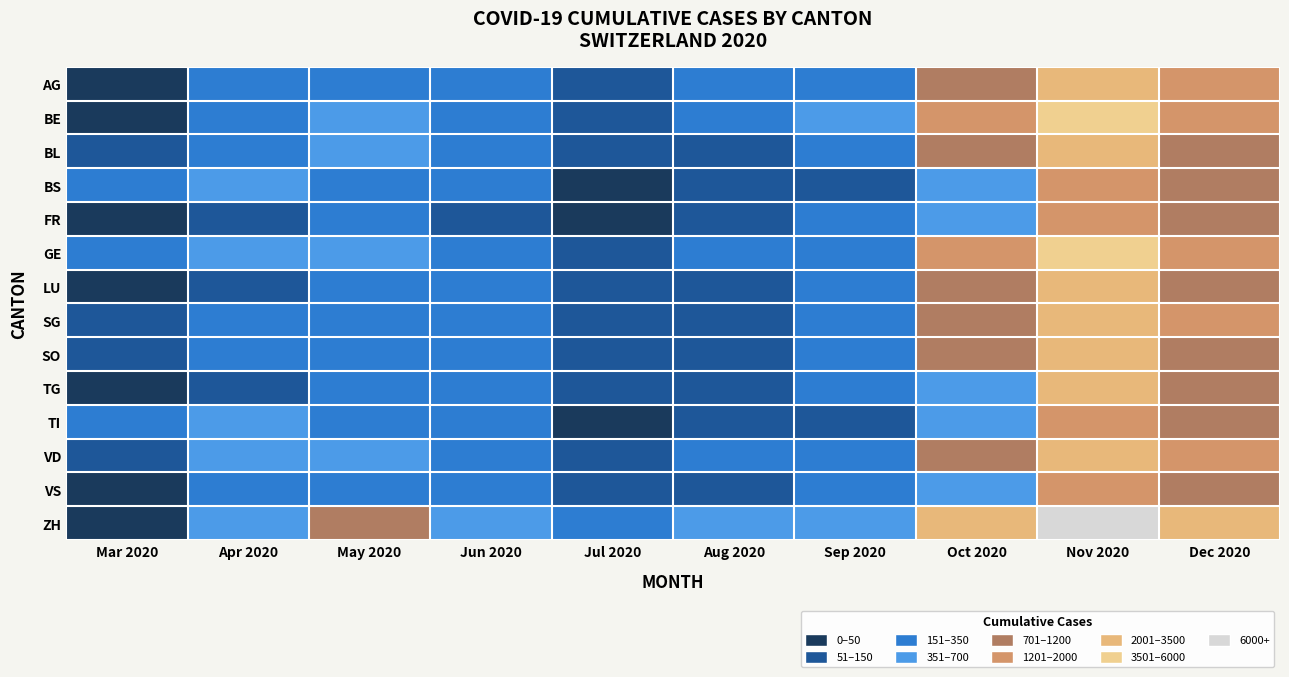

Reading left to right, transcribe all the data shown in this chart.

AG: Mar 2020=3	Apr 2020=155	May 2020=329	Jun 2020=270	Jul 2020=91	Aug 2020=167	Sep 2020=296	Oct 2020=1020	Nov 2020=3280	Dec 2020=1450
BE: Mar 2020=0	Apr 2020=200	May 2020=450	Jun 2020=310	Jul 2020=120	Aug 2020=210	Sep 2020=380	Oct 2020=1400	Nov 2020=4100	Dec 2020=1900
BL: Mar 2020=100	Apr 2020=340	May 2020=380	Jun 2020=190	Jul 2020=55	Aug 2020=95	Sep 2020=180	Oct 2020=720	Nov 2020=2100	Dec 2020=980
BS: Mar 2020=292	Apr 2020=450	May 2020=310	Jun 2020=150	Jul 2020=40	Aug 2020=75	Sep 2020=140	Oct 2020=560	Nov 2020=1800	Dec 2020=820
FR: Mar 2020=46	Apr 2020=120	May 2020=210	Jun 2020=140	Jul 2020=48	Aug 2020=88	Sep 2020=160	Oct 2020=640	Nov 2020=1900	Dec 2020=870
GE: Mar 2020=260	Apr 2020=620	May 2020=580	Jun 2020=320	Jul 2020=95	Aug 2020=175	Sep 2020=310	Oct 2020=1250	Nov 2020=3700	Dec 2020=1700
LU: Mar 2020=0	Apr 2020=130	May 2020=280	Jun 2020=190	Jul 2020=65	Aug 2020=118	Sep 2020=210	Oct 2020=840	Nov 2020=2500	Dec 2020=1150
SG: Mar 2020=62	Apr 2020=180	May 2020=310	Jun 2020=200	Jul 2020=68	Aug 2020=125	Sep 2020=225	Oct 2020=900	Nov 2020=2700	Dec 2020=1250
SO: Mar 2020=75	Apr 2020=160	May 2020=270	Jun 2020=175	Jul 2020=58	Aug 2020=105	Sep 2020=190	Oct 2020=760	Nov 2020=2250	Dec 2020=1040
TG: Mar 2020=10	Apr 2020=120	May 2020=230	Jun 2020=155	Jul 2020=52	Aug 2020=95	Sep 2020=170	Oct 2020=680	Nov 2020=2000	Dec 2020=920
TI: Mar 2020=165	Apr 2020=380	May 2020=290	Jun 2020=150	Jul 2020=42	Aug 2020=78	Sep 2020=140	Oct 2020=560	Nov 2020=1650	Dec 2020=760
VD: Mar 2020=104	Apr 2020=350	May 2020=480	Jun 2020=280	Jul 2020=88	Aug 2020=160	Sep 2020=290	Oct 2020=1150	Nov 2020=3400	Dec 2020=1560
VS: Mar 2020=35	Apr 2020=180	May 2020=260	Jun 2020=160	Jul 2020=50	Aug 2020=92	Sep 2020=165	Oct 2020=660	Nov 2020=1950	Dec 2020=900
ZH: Mar 2020=0	Apr 2020=500	May 2020=850	Jun 2020=580	Jul 2020=195	Aug 2020=355	Sep 2020=640	Oct 2020=2550	Nov 2020=7500	Dec 2020=3450